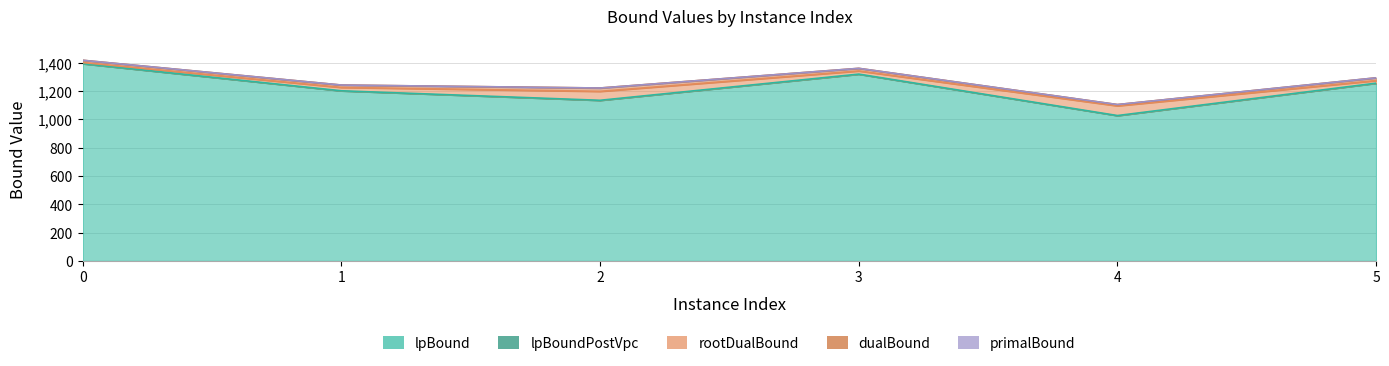

True or false: rootDualBound and lpBound cross at least once.

False